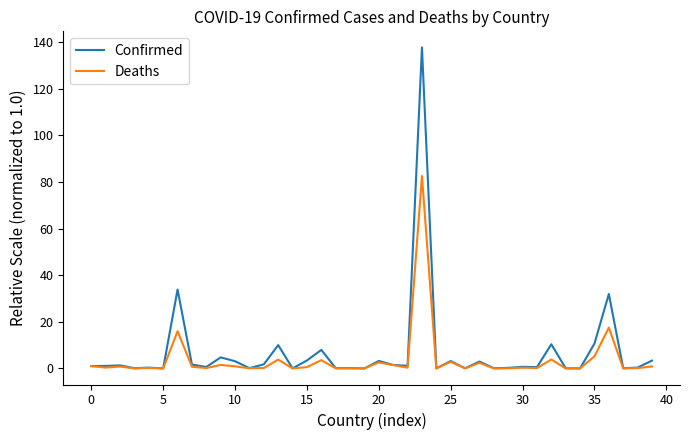

Which series has the largest range (max minus min)?

Confirmed